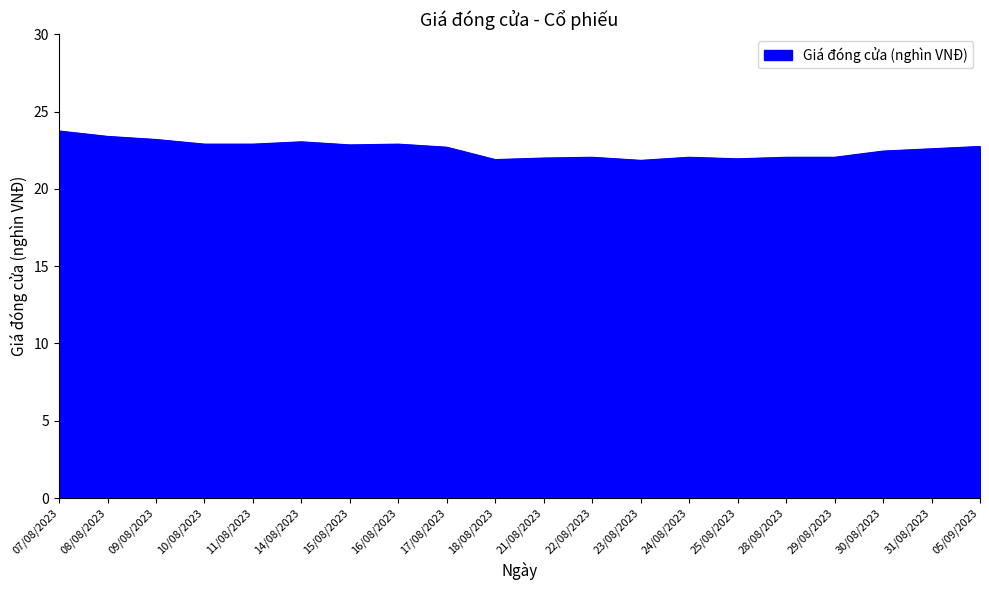

Approximately how many times larger is the value at 15/08/2023 compared to 08/08/2023?

1.0